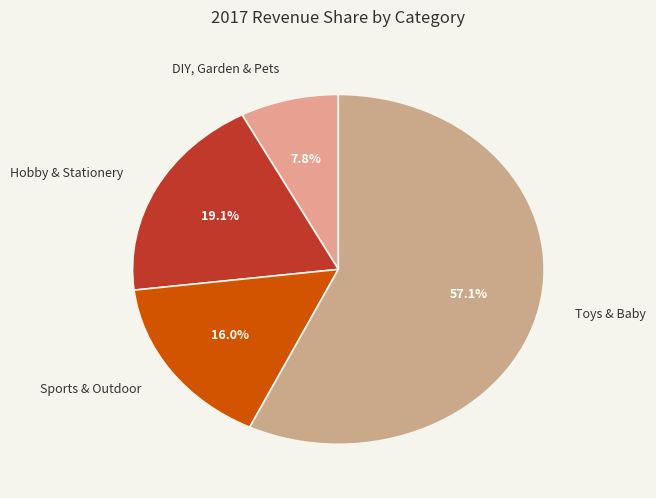

How many segments does this pie chart have?

4